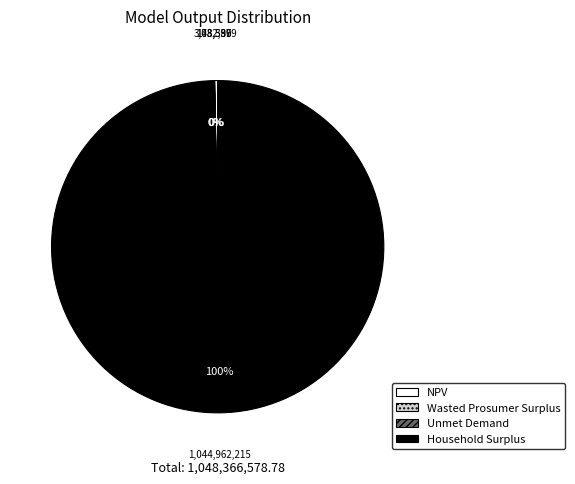

Is there any slice that represents more than half of the pie?

Yes